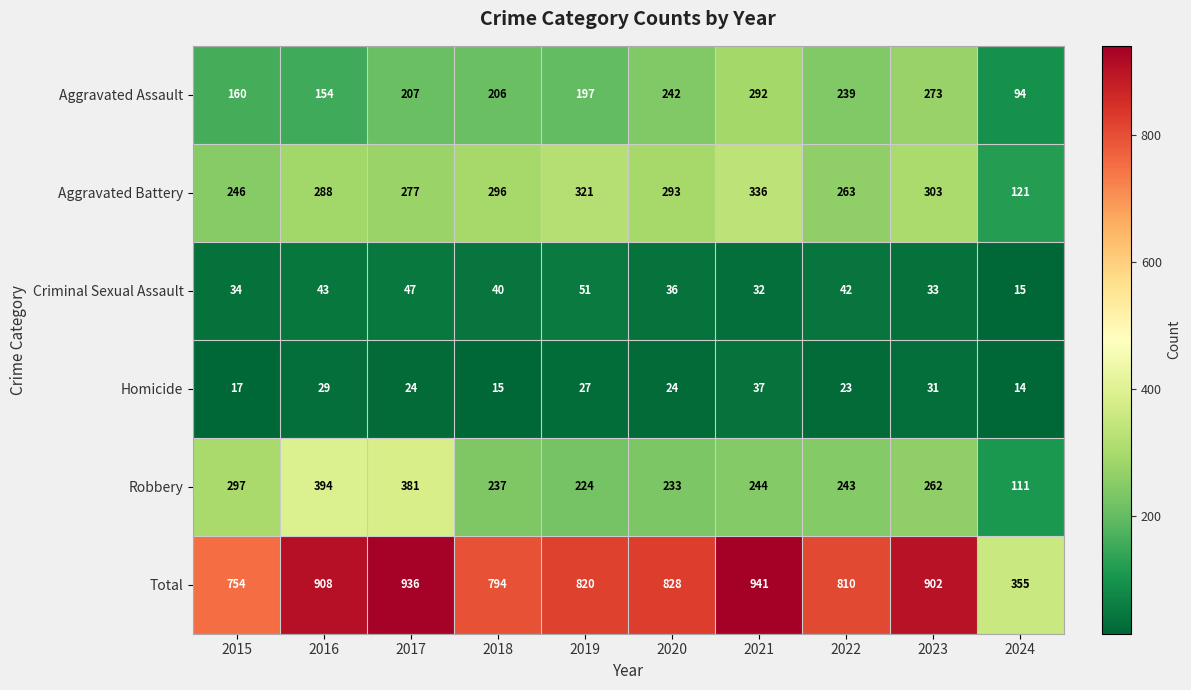

What is the maximum value shown in the chart?

941